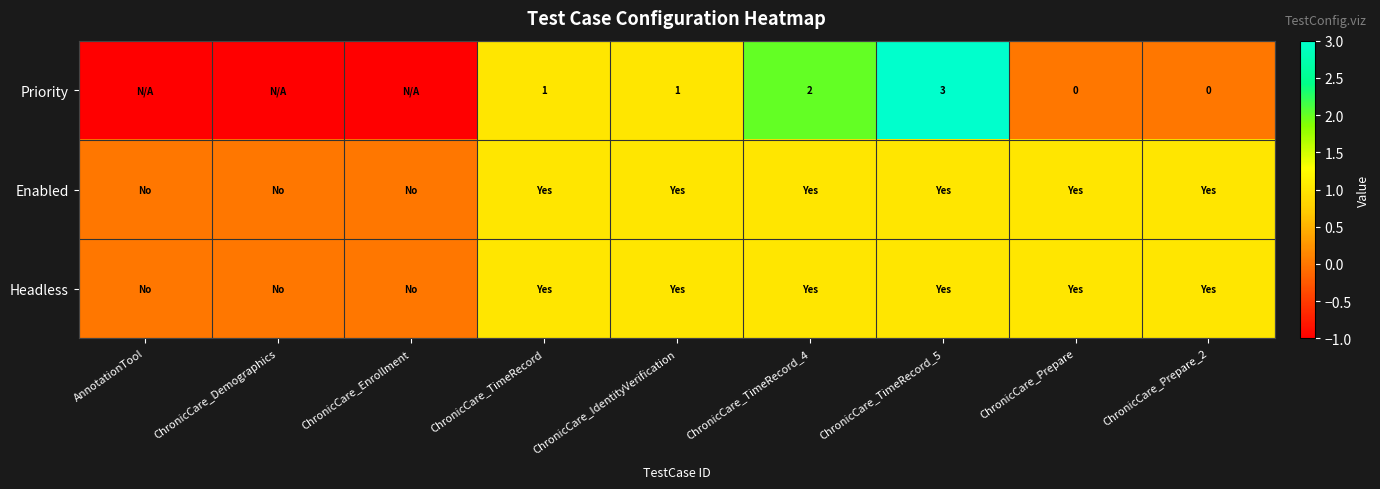

Which series has the widest spread of values?

Priority